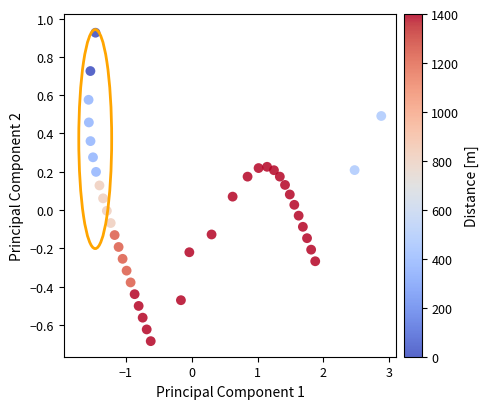

What is the range of Y values (max minus min)?

1.6